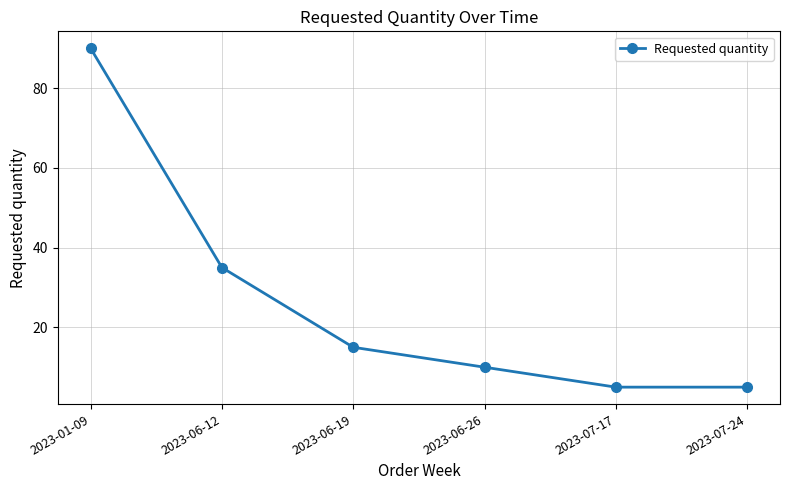

True or false: the data shows 57 at 2023-01-09.

False